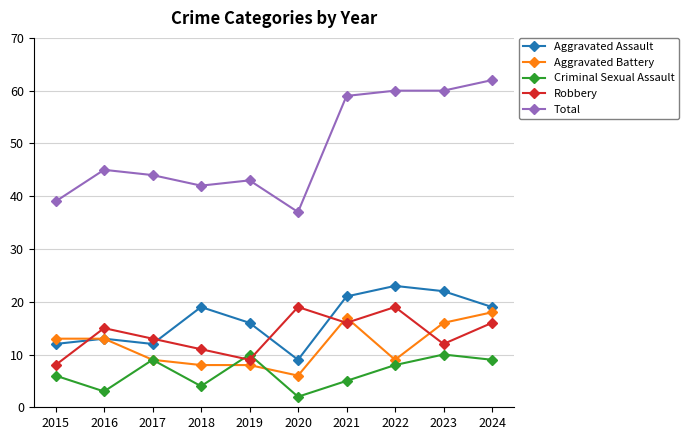

How many values in the Robbery series are below 15?

5